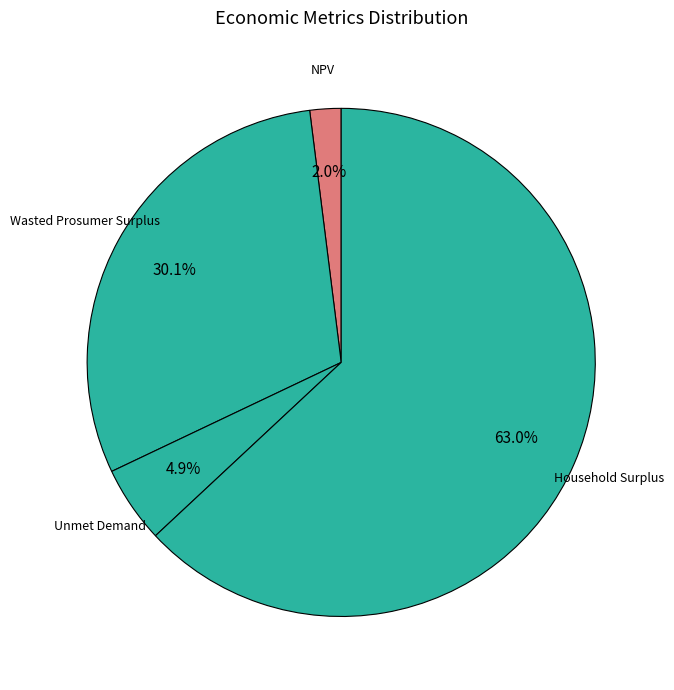

Which category accounts for the majority?

Household Surplus